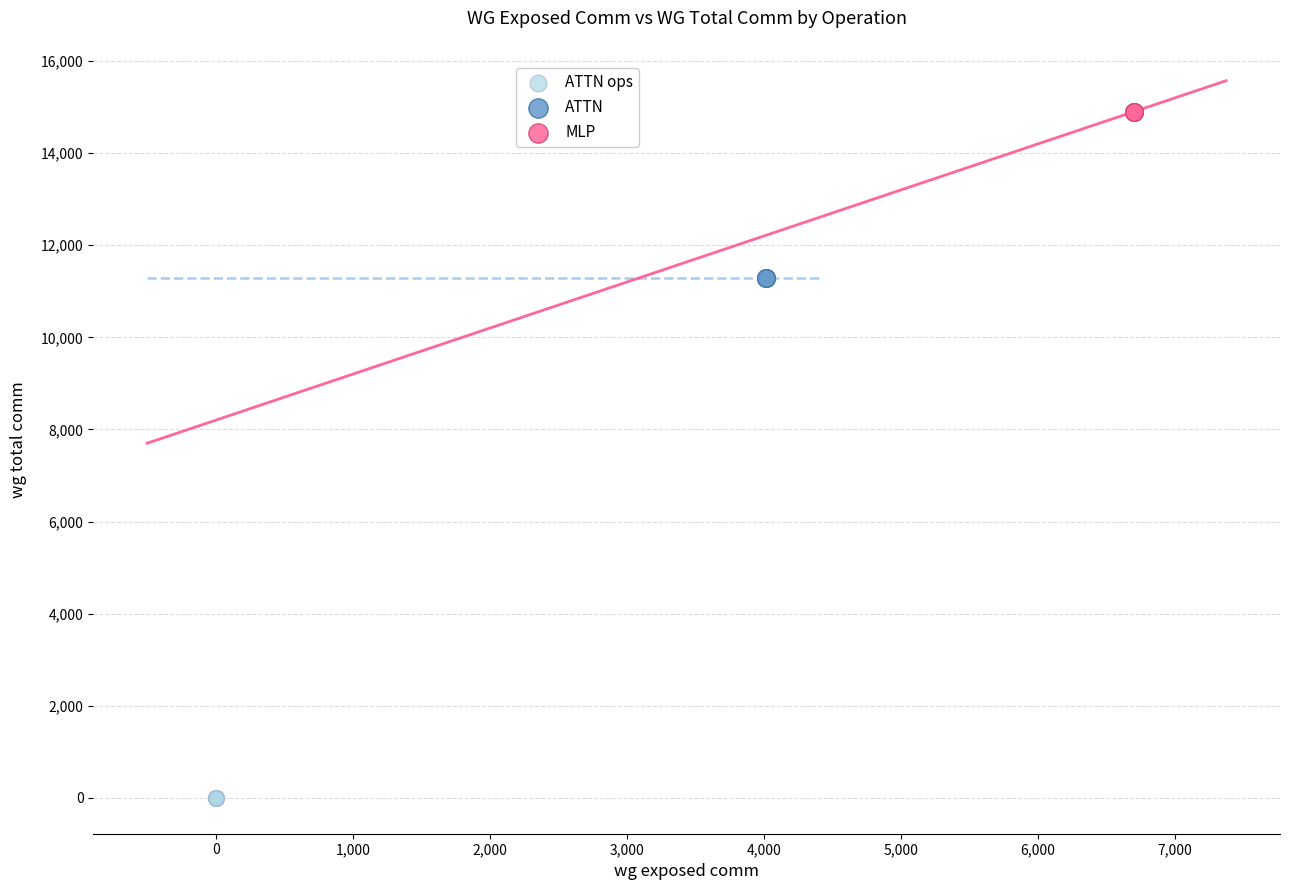

Which series contains the lowest Y value?

ATTN ops